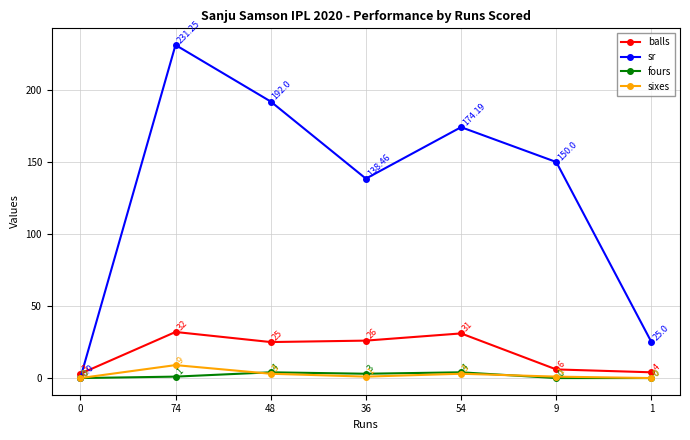

At which label is balls closest to 17?

48